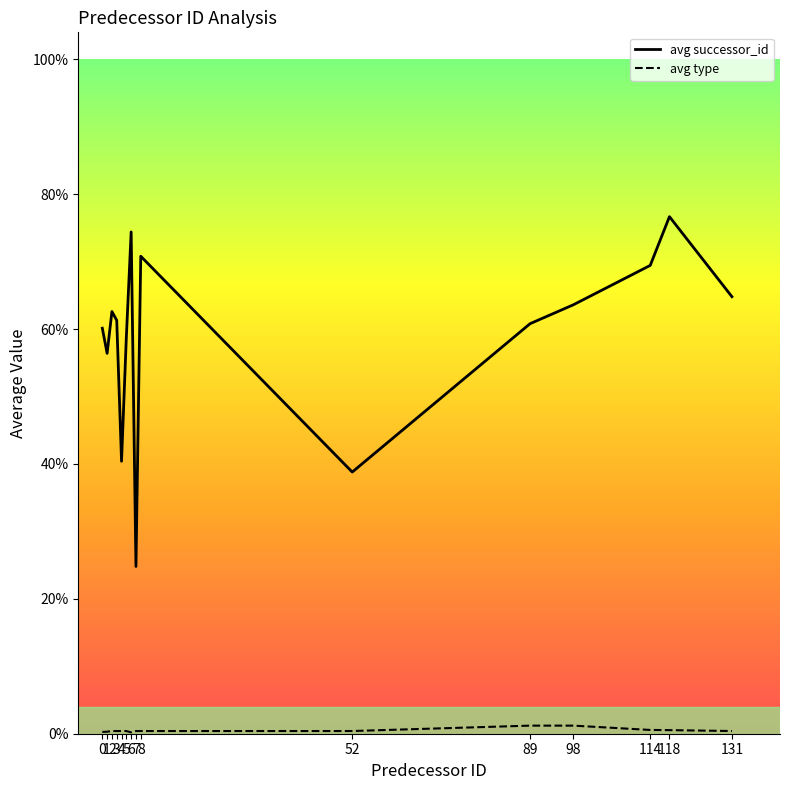

Where does the avg type series first go above 1?

89